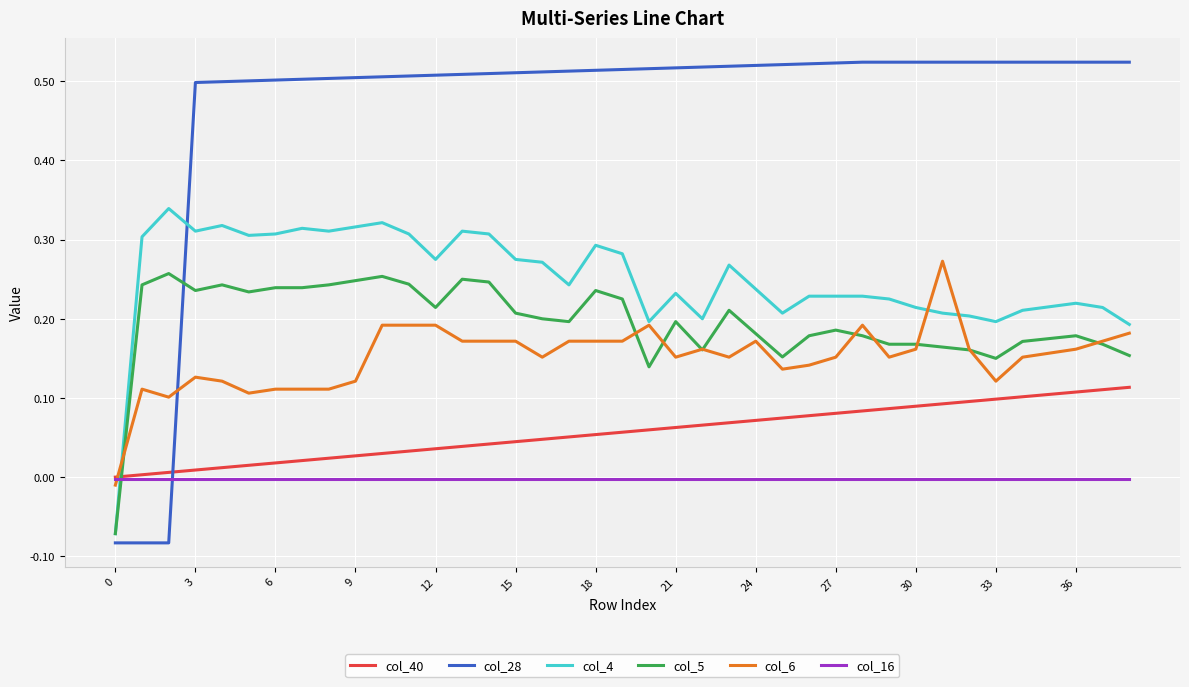

Which series has the largest total across all categories?

col_28